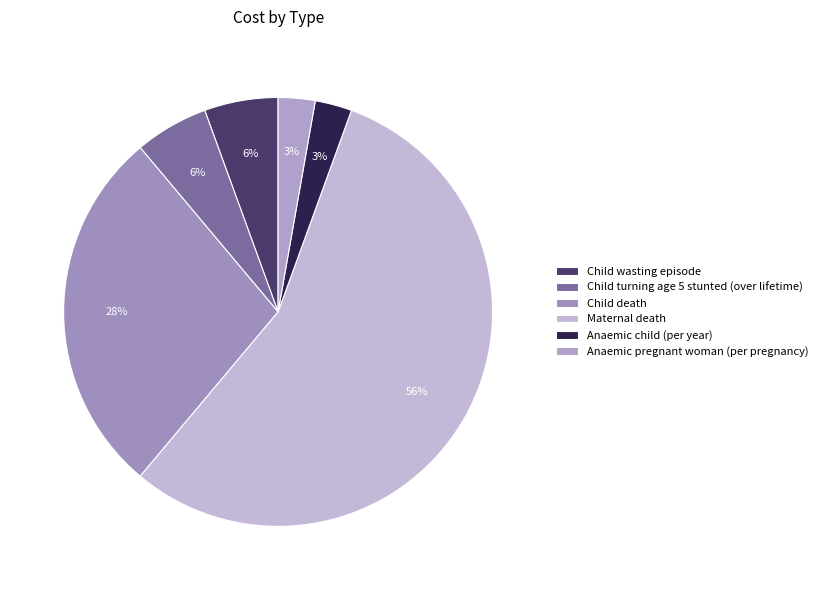

How many segments does this pie chart have?

6